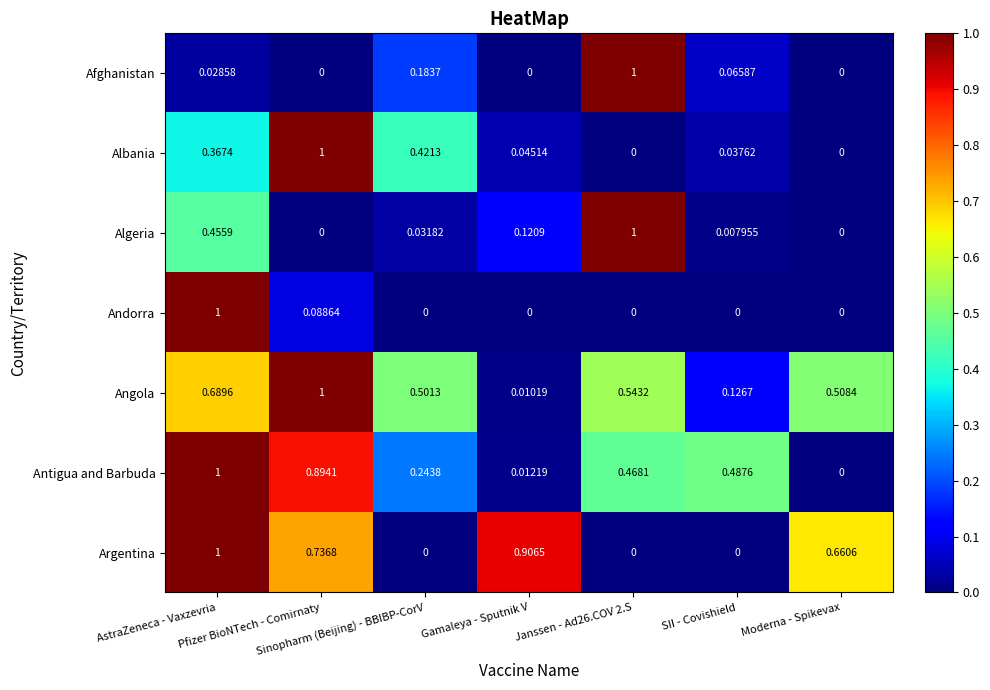

Which series has the largest total across all categories?

Angola